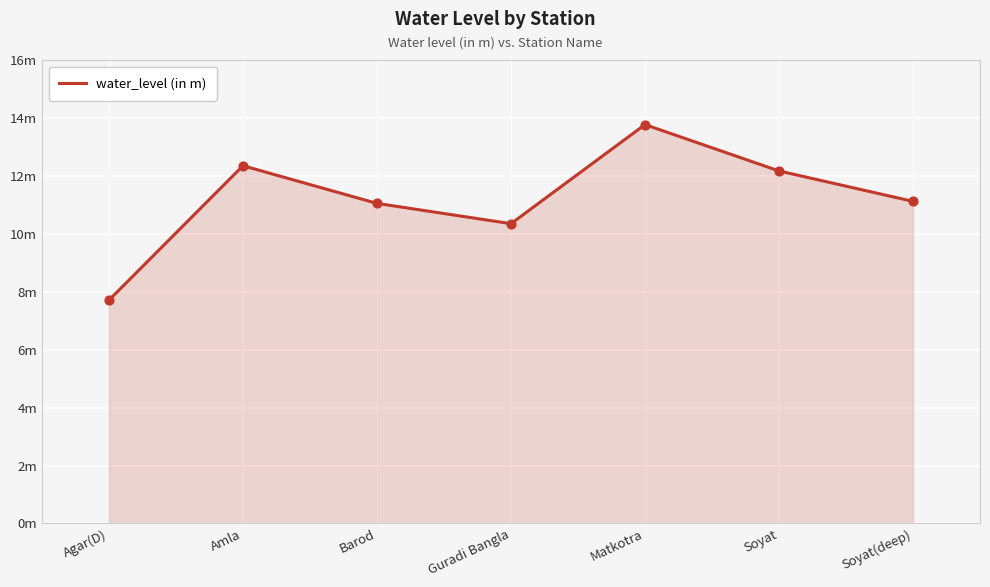

What is the ratio of the value at Soyat(deep) to the value at Amla?

0.9